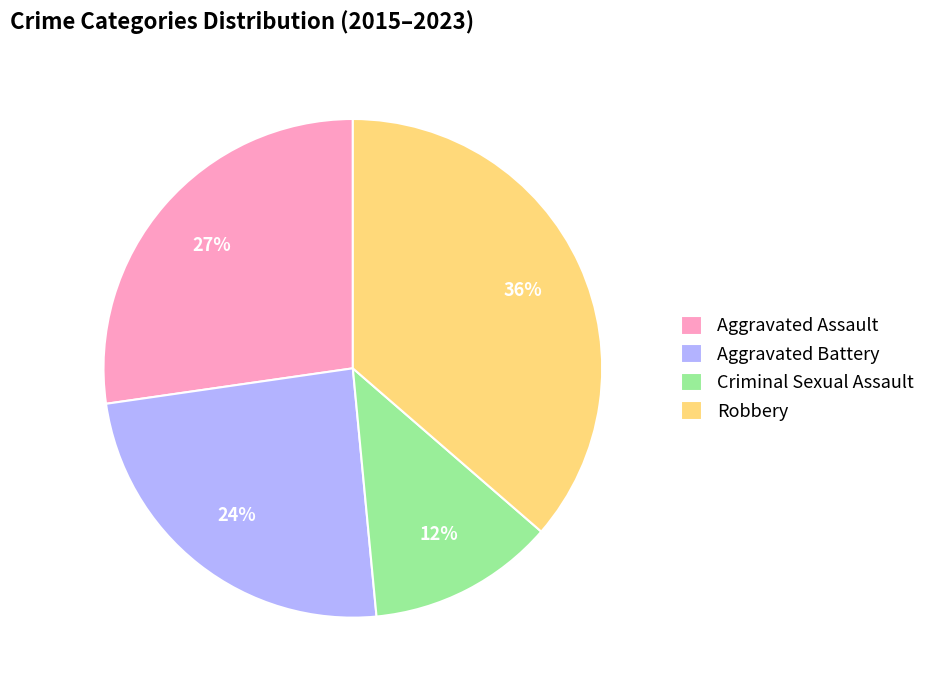

To the nearest percent, what portion does Aggravated Assault represent?

27%